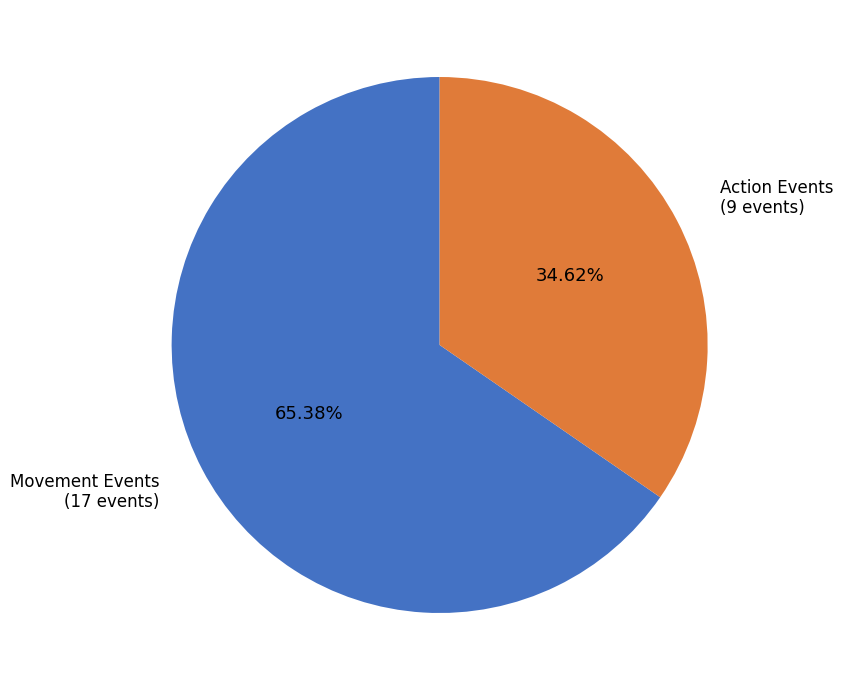

To the nearest percent, what is the average slice percentage?

50%